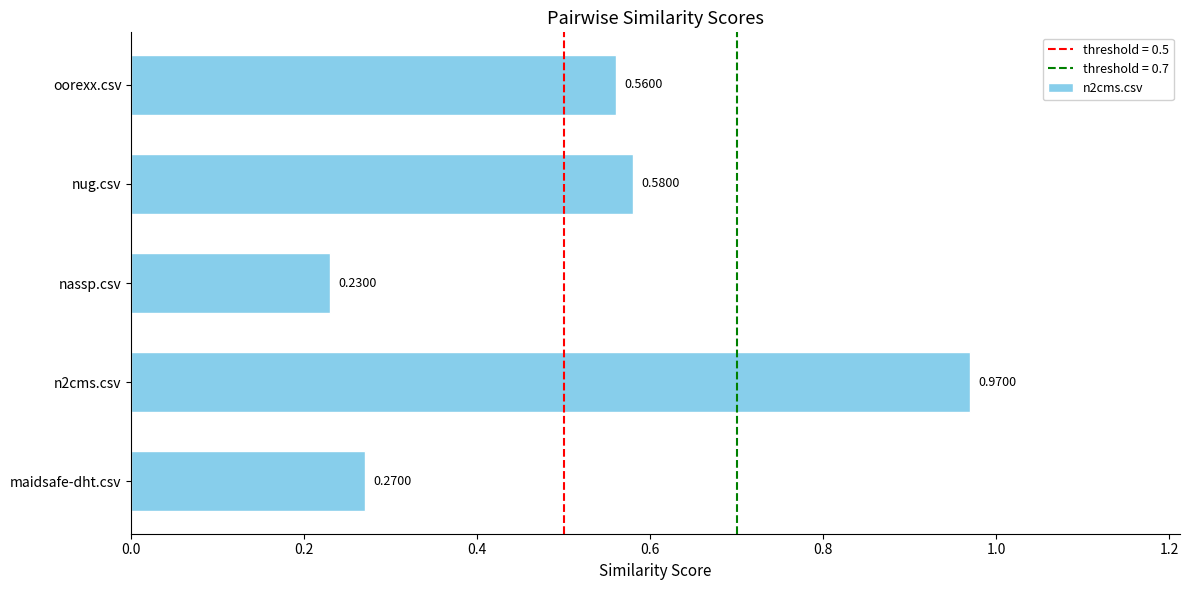

What is the difference between the maximum and minimum values?

0.7